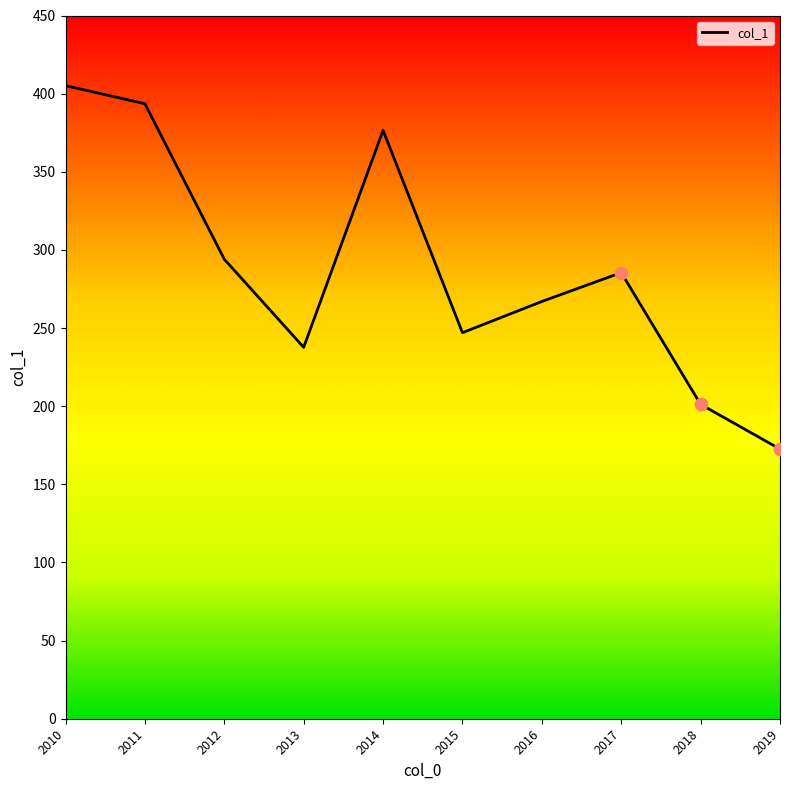

Which has a higher value, 2017 or 2019?

2017